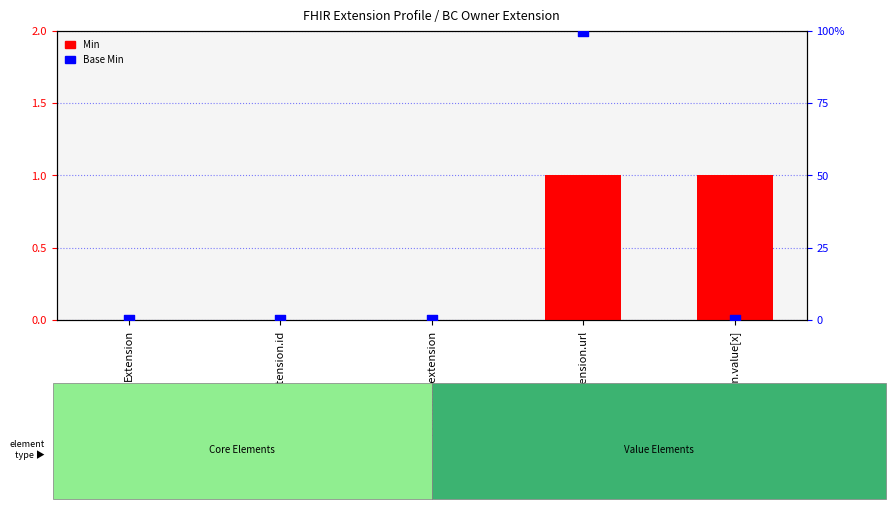

Which series has the largest Y range (max minus min)?

Base Min